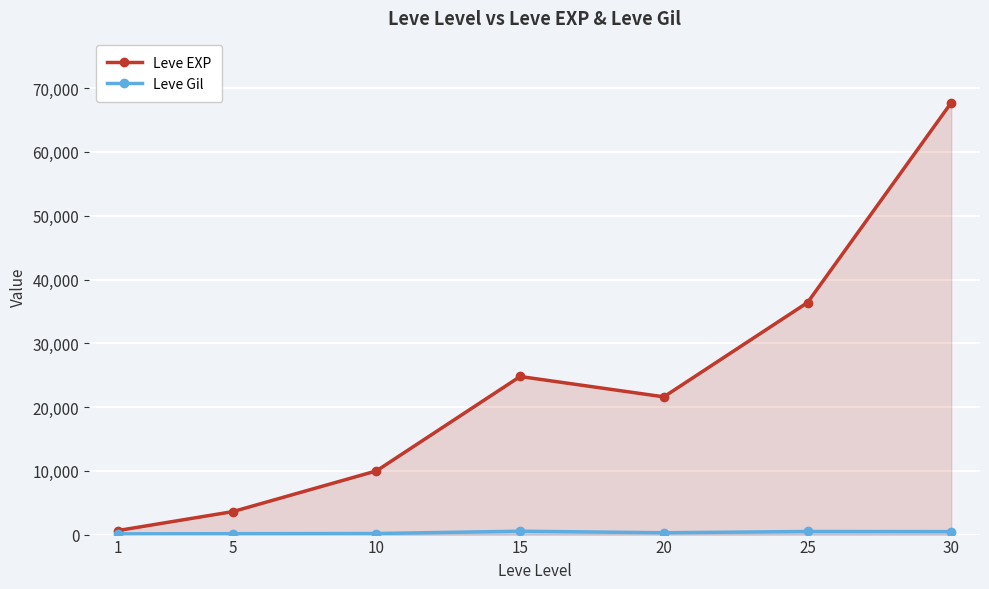

Where does the Leve EXP series first go above 21600?

15